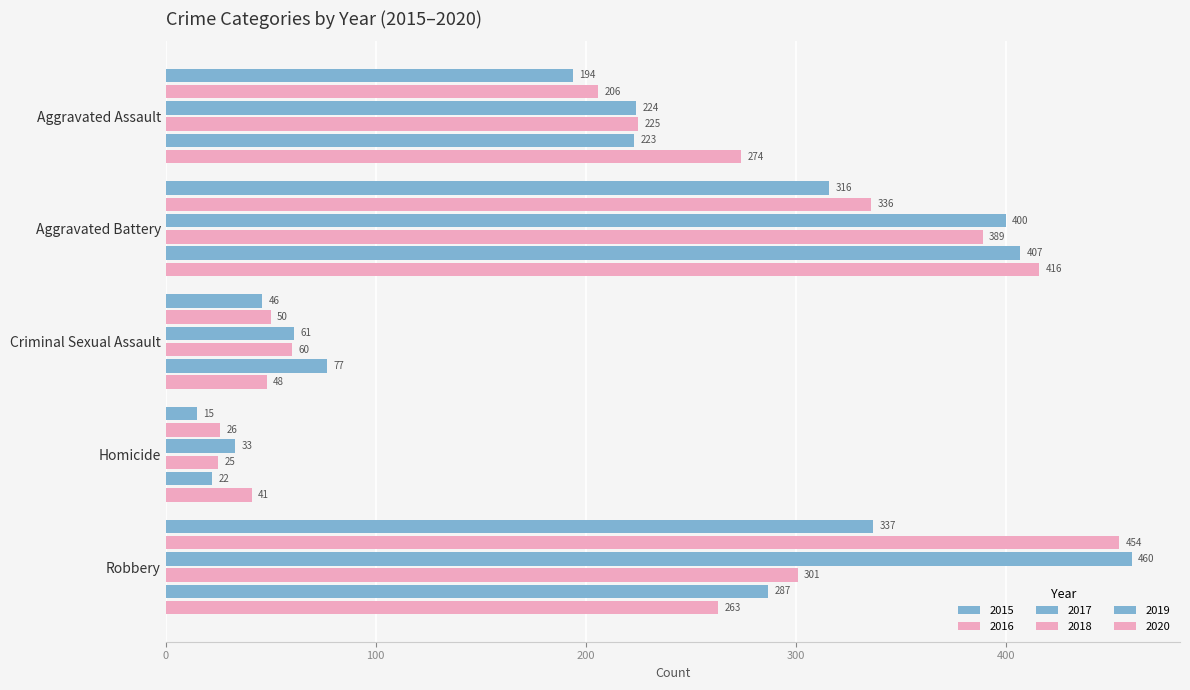

How many data points in 2019 are less than 223?

2